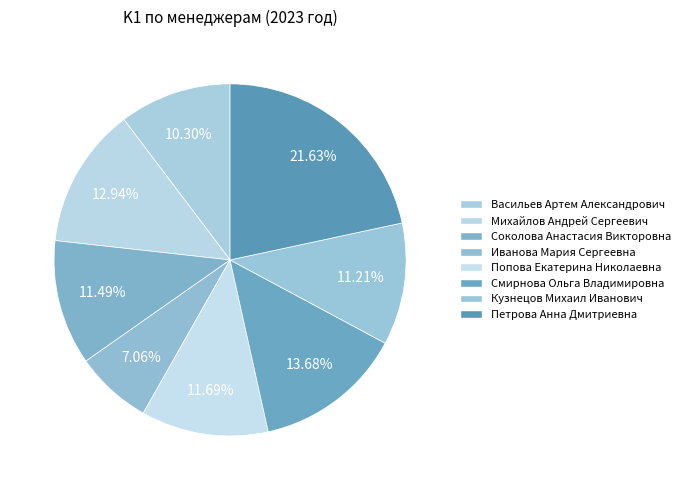

To the nearest percent, what is the difference between the Михайлов Андрей Сергеевич and Смирнова Ольга Владимировна slice percentages?

1%